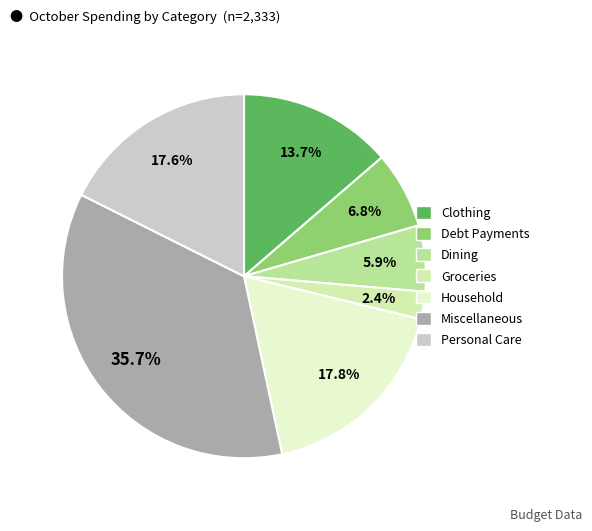

Which slice is the largest?

Miscellaneous